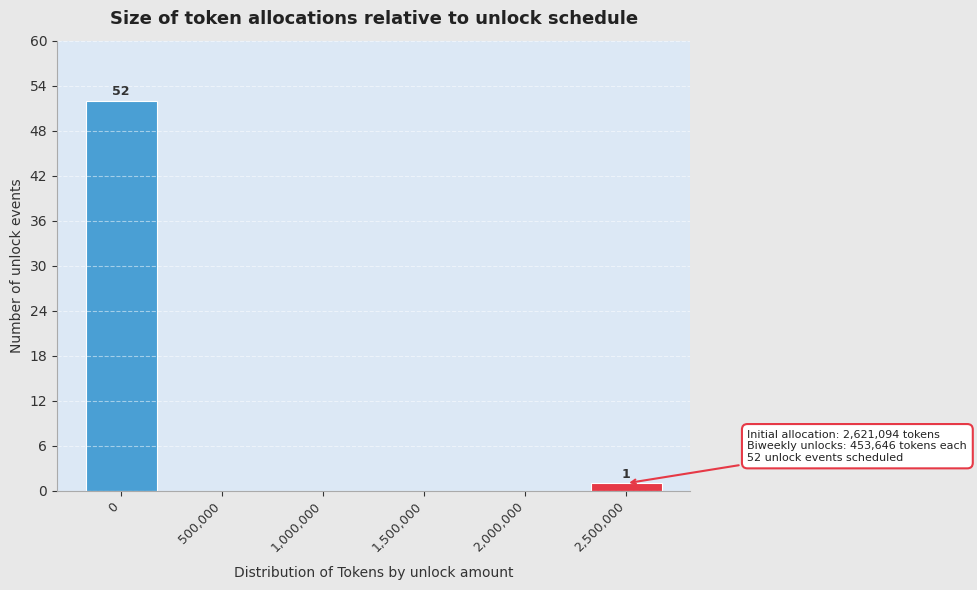

Reading left to right, extract all data points from this chart.

0=52	500,000=0	1,000,000=0	1,500,000=0	2,000,000=0	2,500,000=1